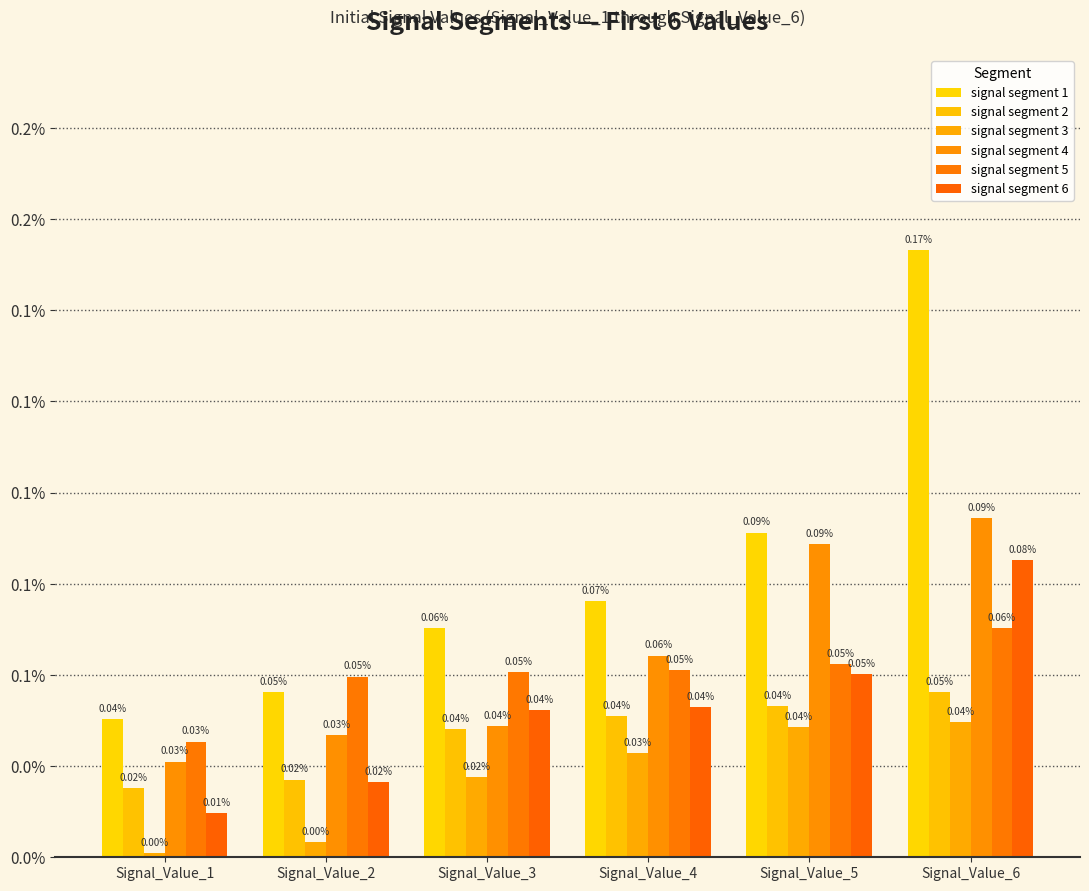

The value of signal segment 5 at Signal_Value_5 is 0.0. True or false?

True